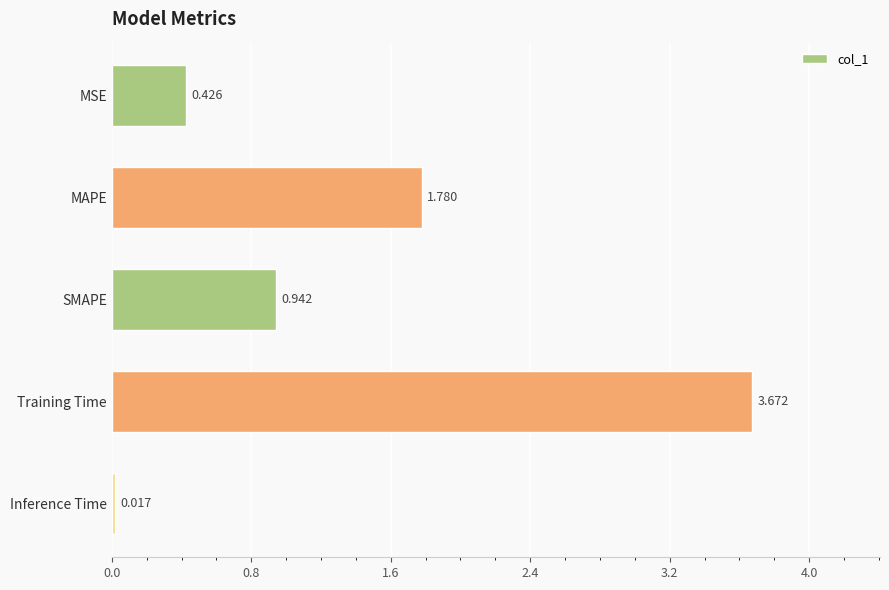

What is the average value?

1.4